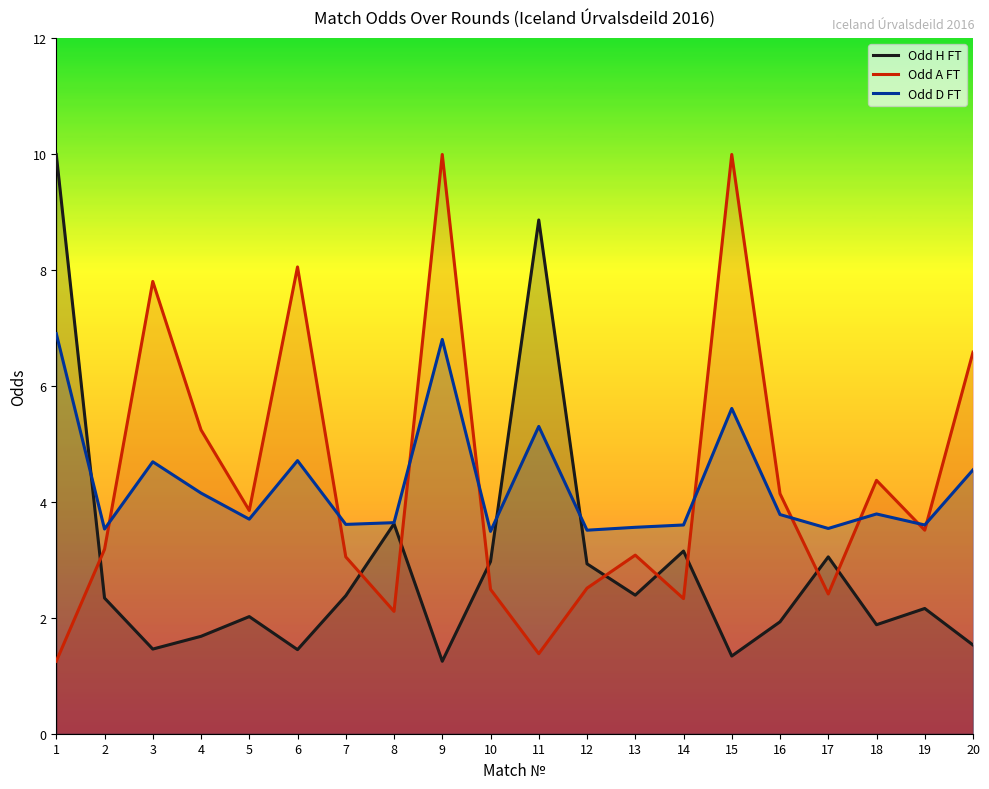

Rank the categories by Odd D FT value from lowest to highest.

10, 12, 2, 17, 13, 14, 19, 7, 8, 5, 16, 18, 4, 20, 3, 6, 11, 15, 9, 1